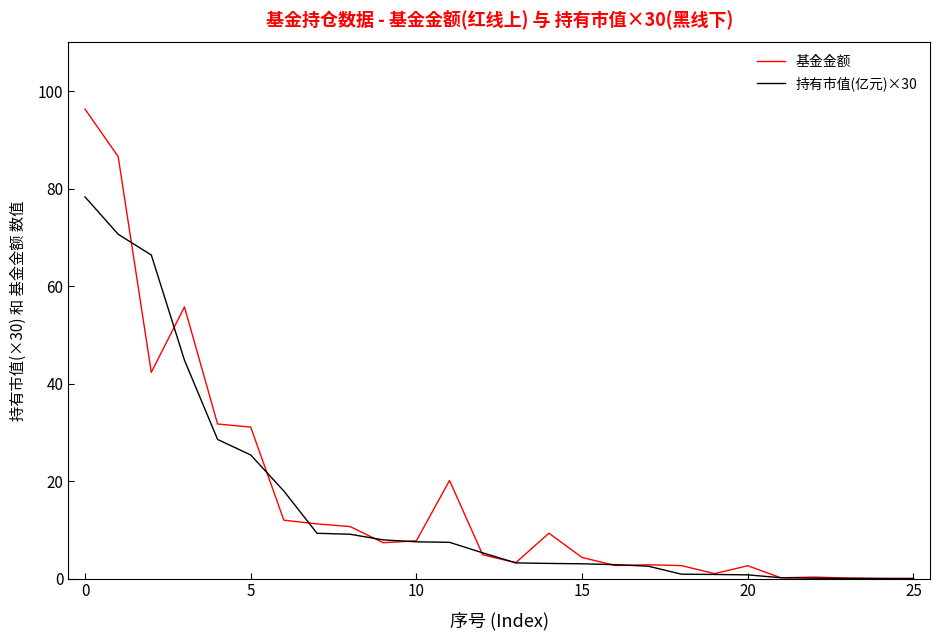

What is the average value of the 持有市值(亿元)×30 series?

15.2